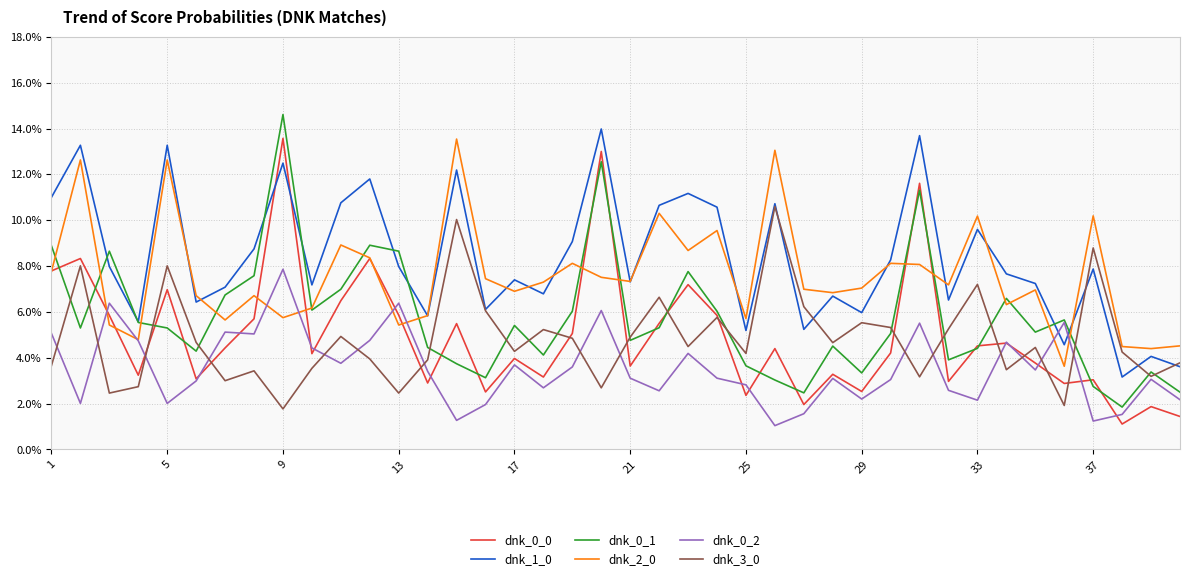

Does the chart have visible grid lines?

Yes